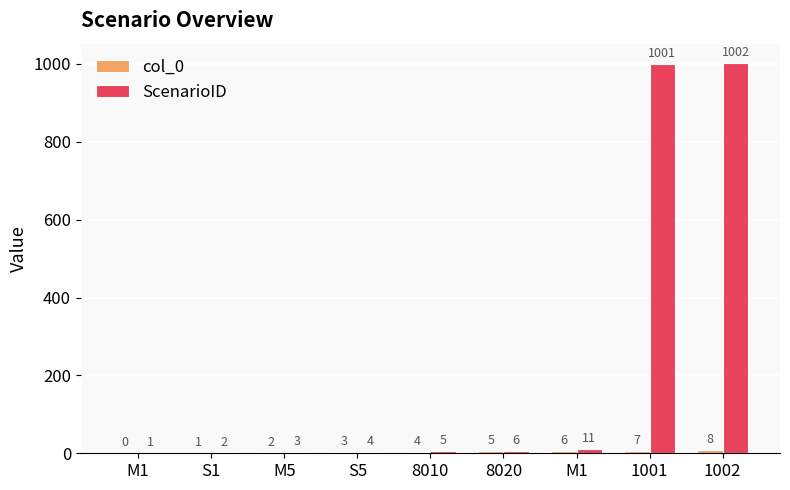

How many data points does each series have?

9